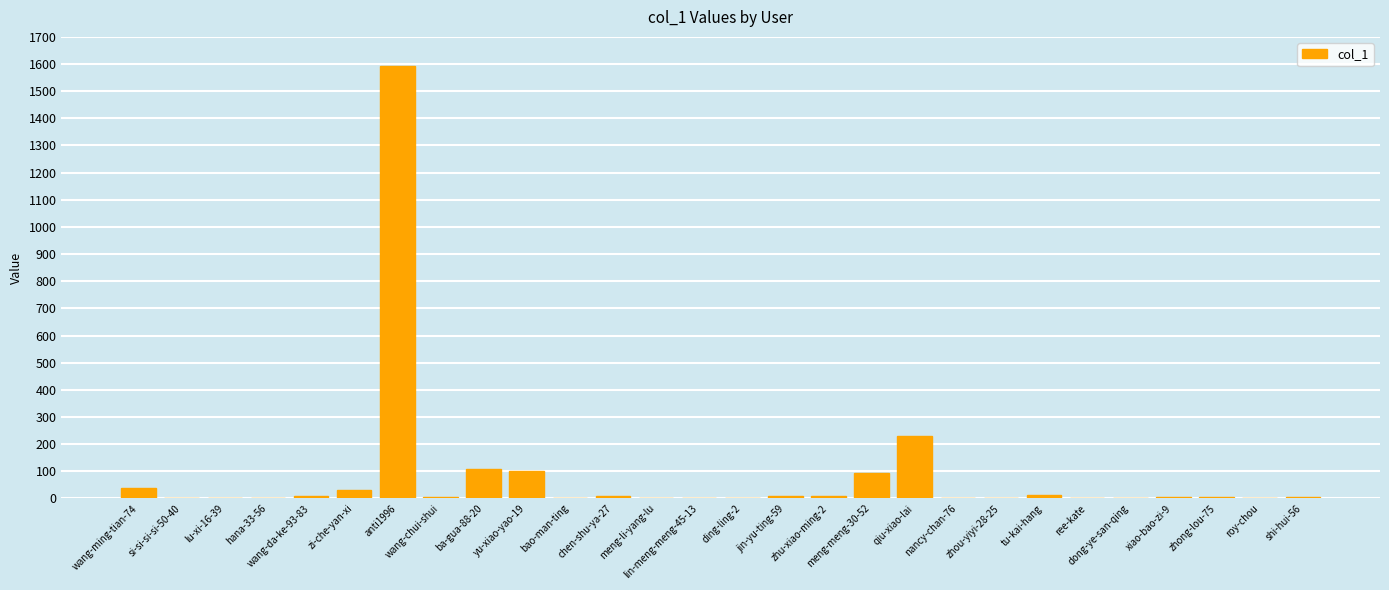

What is the greatest value displayed?

1594